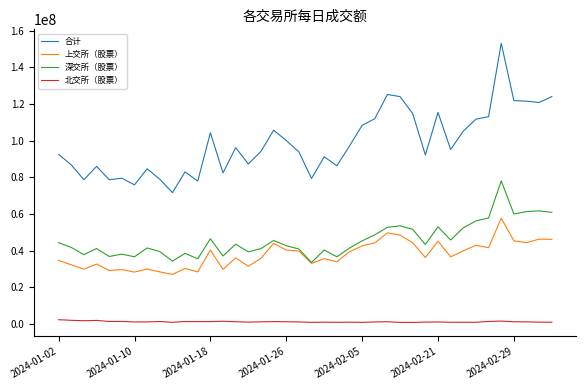

What is the lowest value of the 上交所（股票） series?

26978800.0